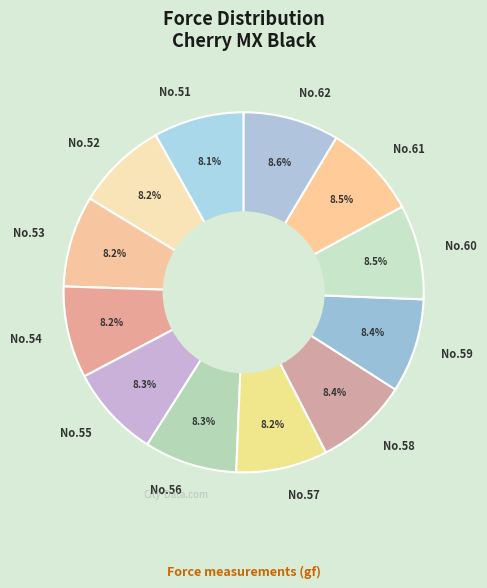

What portion of the pie excludes No.58?

91.6%